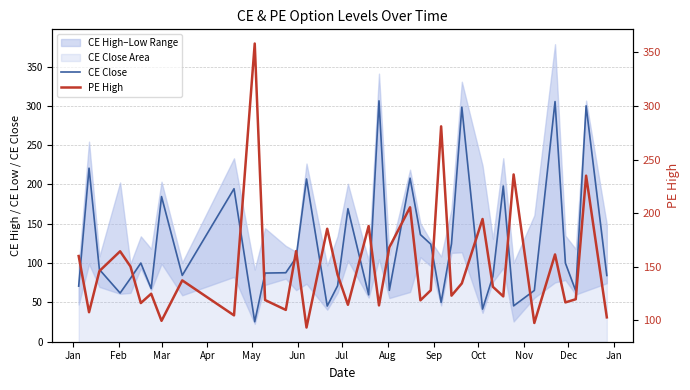

Which series ends up on top after the final intersection of CE Close and PE High?

PE High